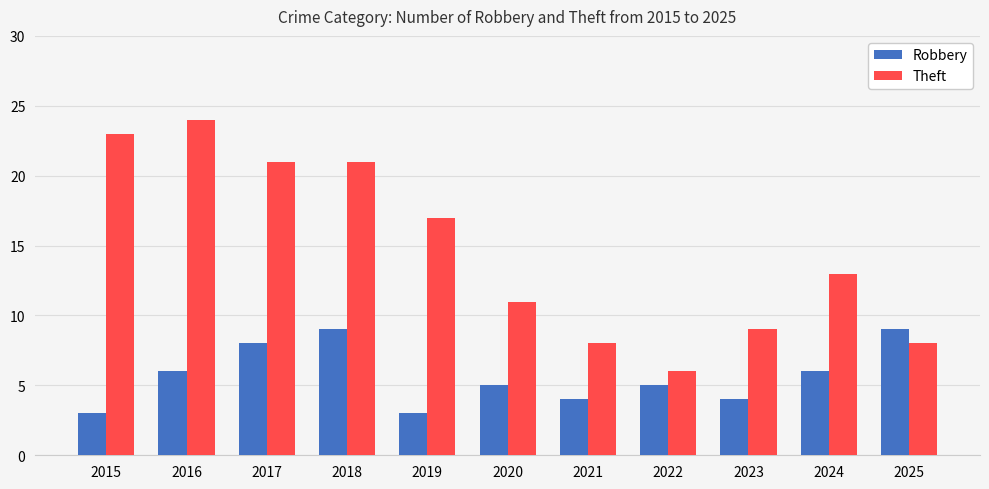

What value does the Theft series have at 2023, to the nearest 10?

10